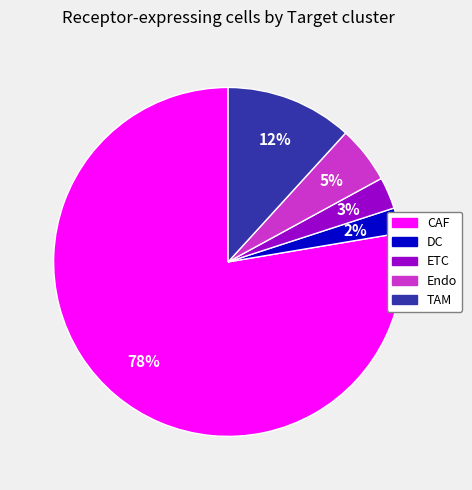

What is the ratio of the value at DC to the value at Endo?

0.4